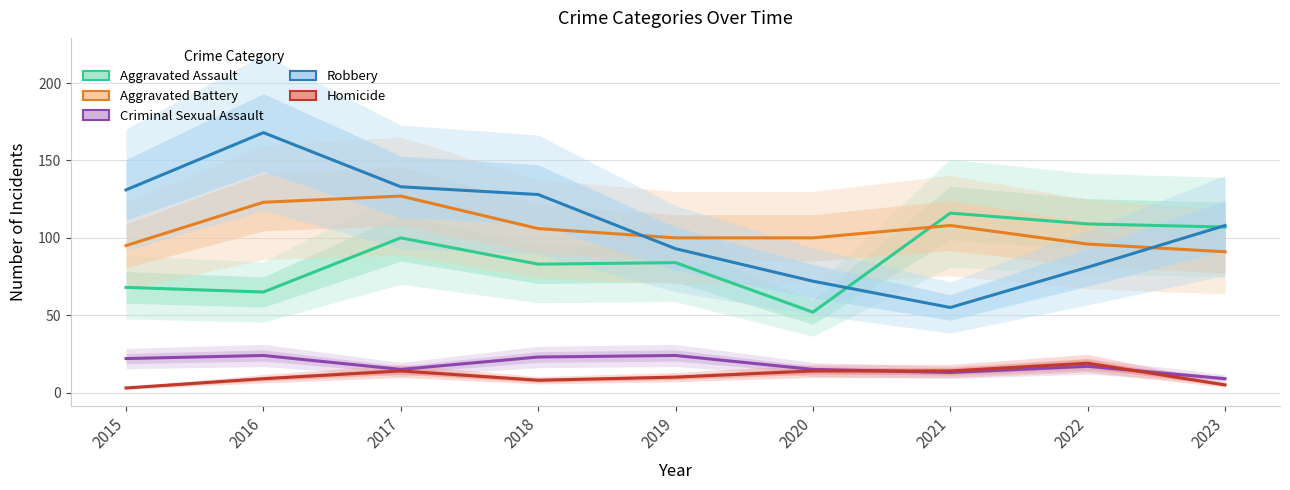

Is the value of Aggravated Assault at 2022 greater than the value of Robbery at 2017?

No